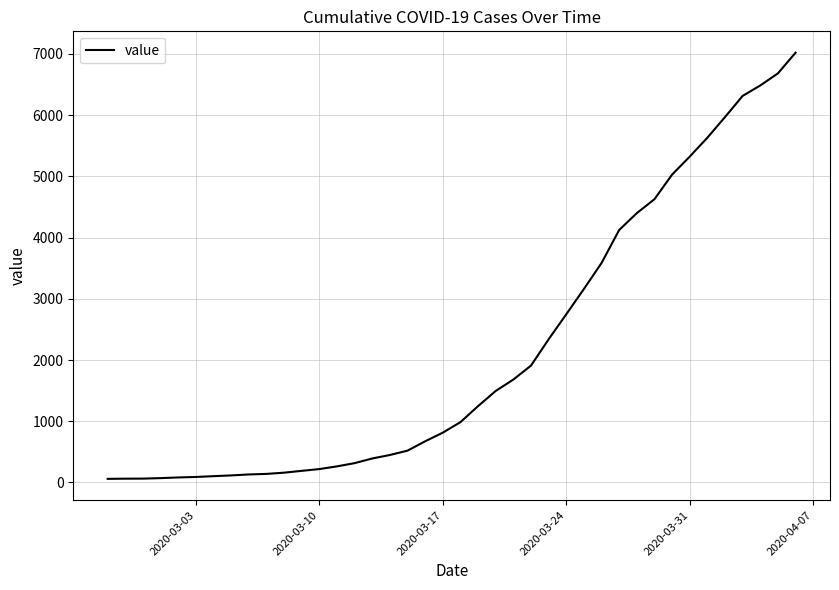

What is the greatest value displayed?

7022